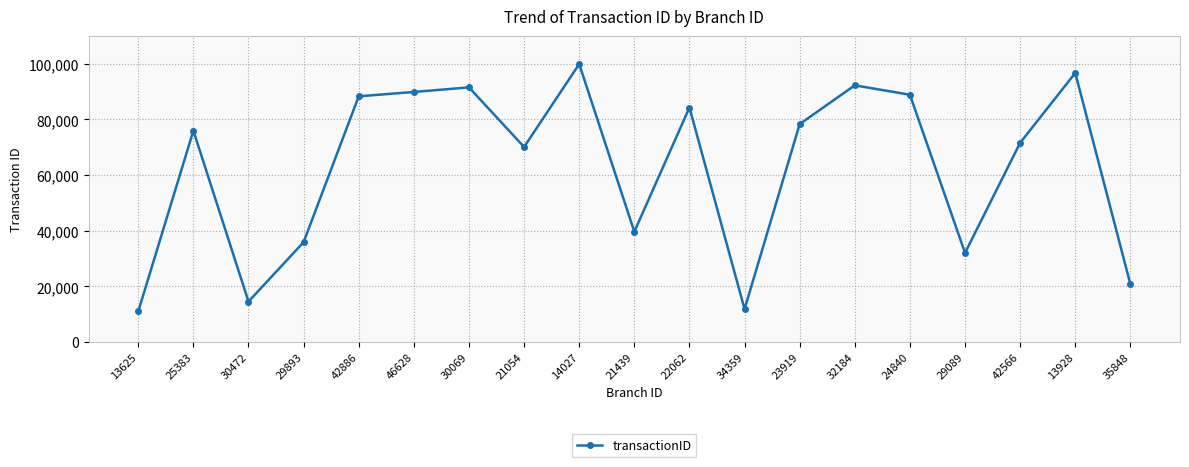

How many values are below 75970?

9